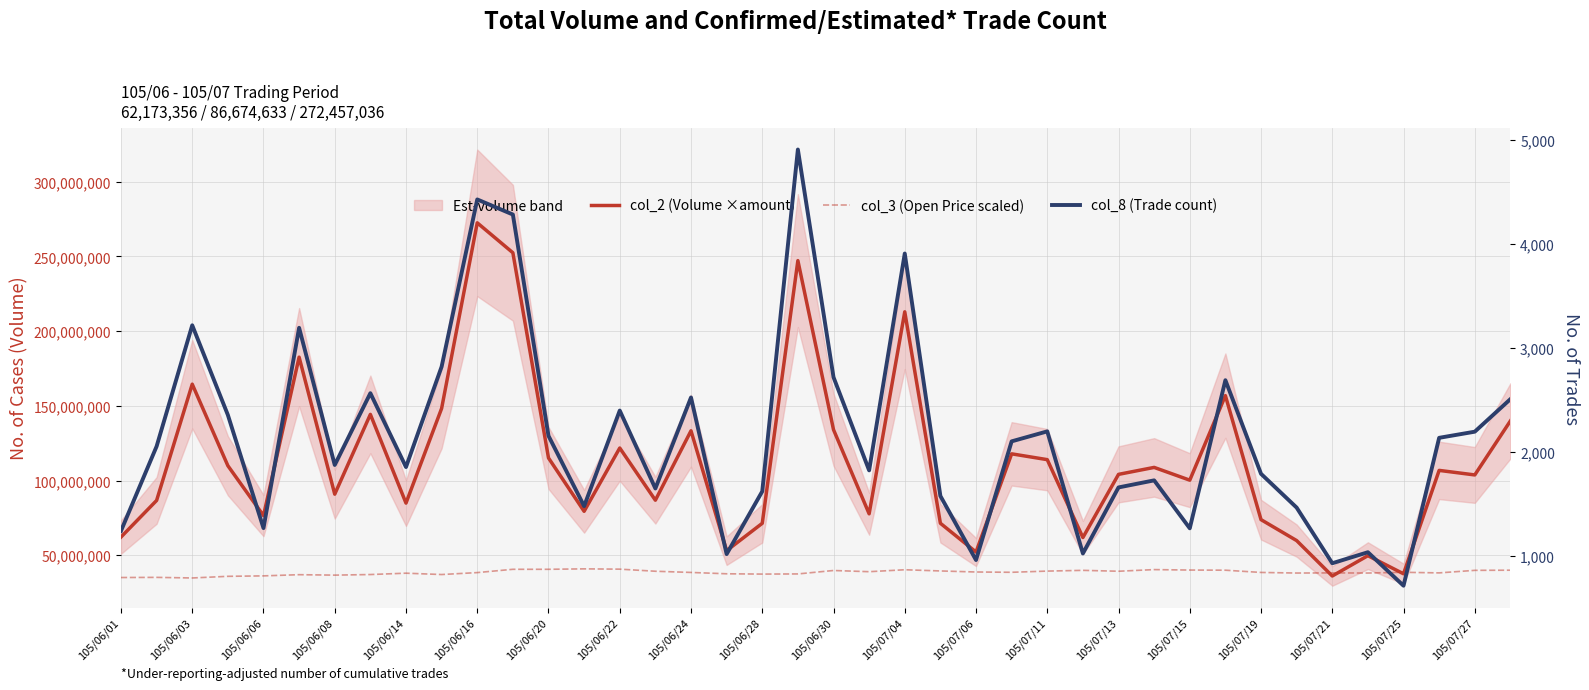

How many interior local peaks does the col_2 (Volume ×amount) series have?

13